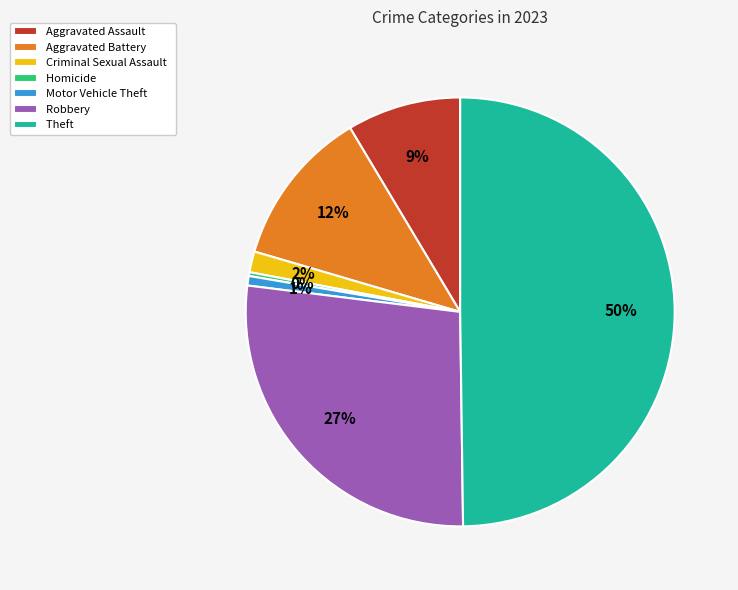

Is the sum of Criminal Sexual Assault and Homicide greater than half?

No